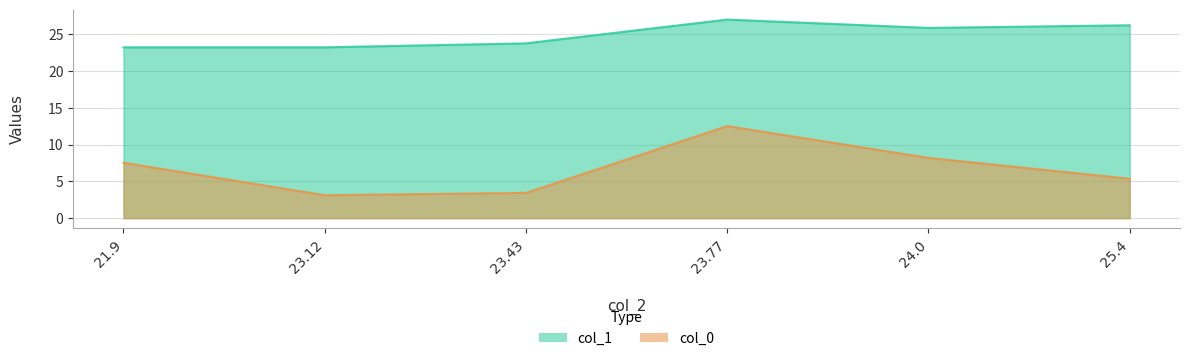

Rank the categories by col_1 value from lowest to highest.

21.9, 23.12, 23.43, 24.0, 25.4, 23.77